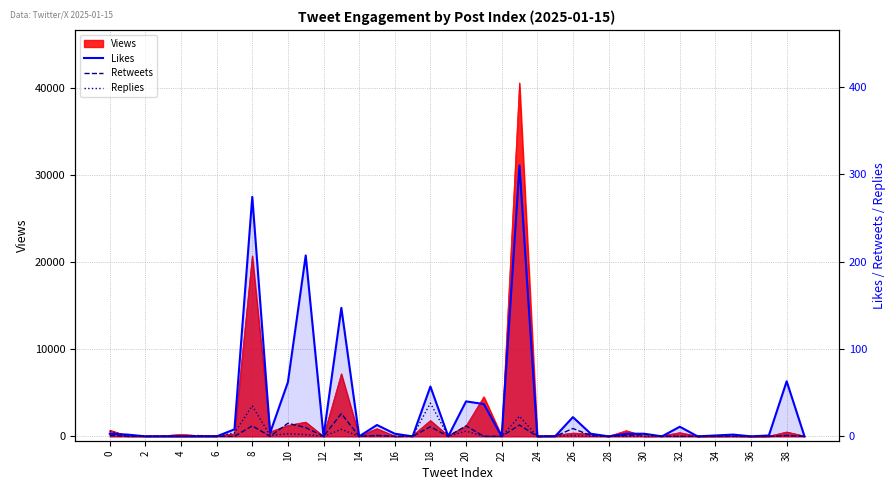

What is the label of the 13th point from the right?

27